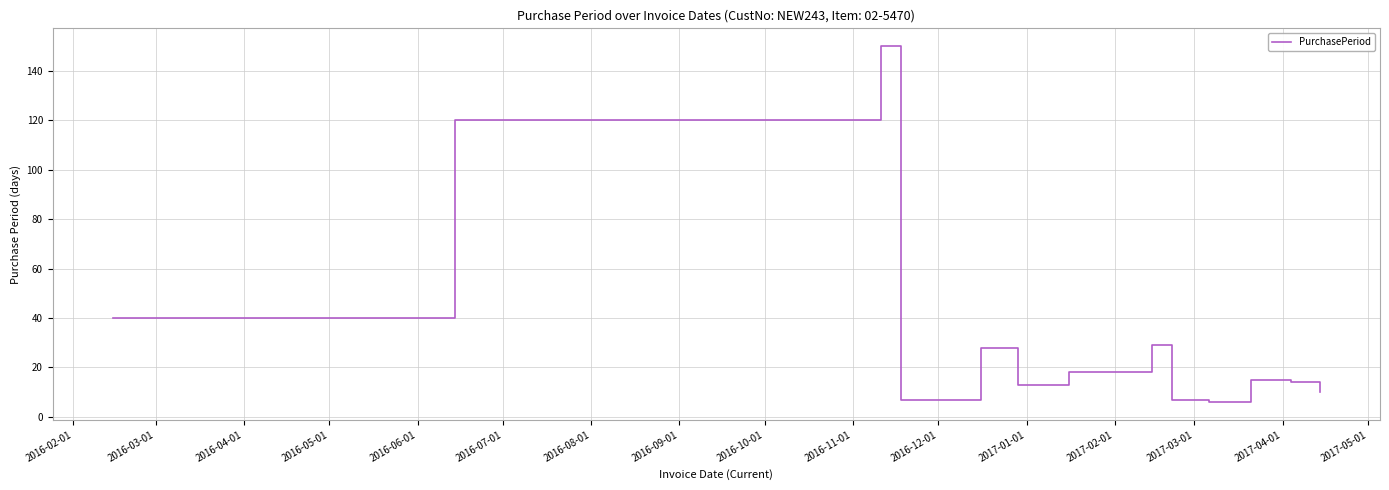

What is the difference between the maximum and minimum values?

144